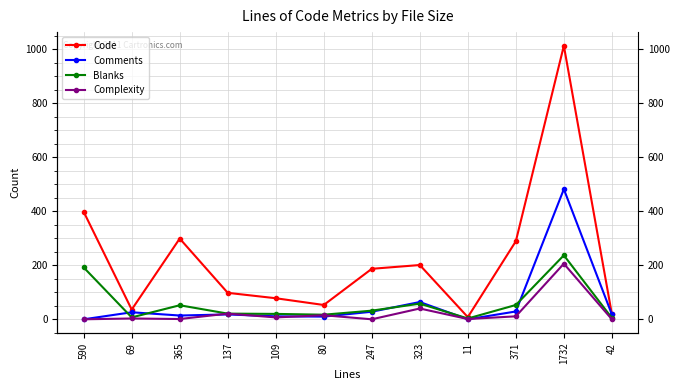

What is the greatest value displayed?

1013